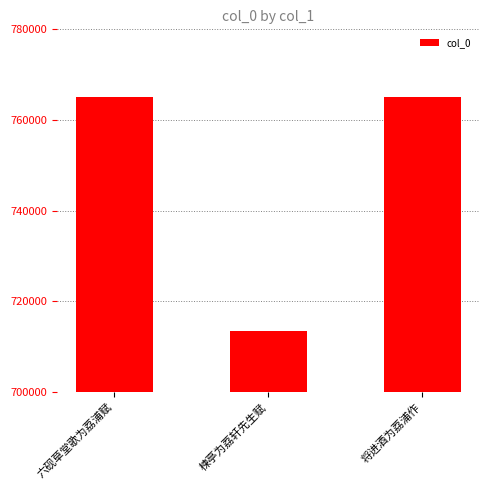

How many series are shown in this chart?

1